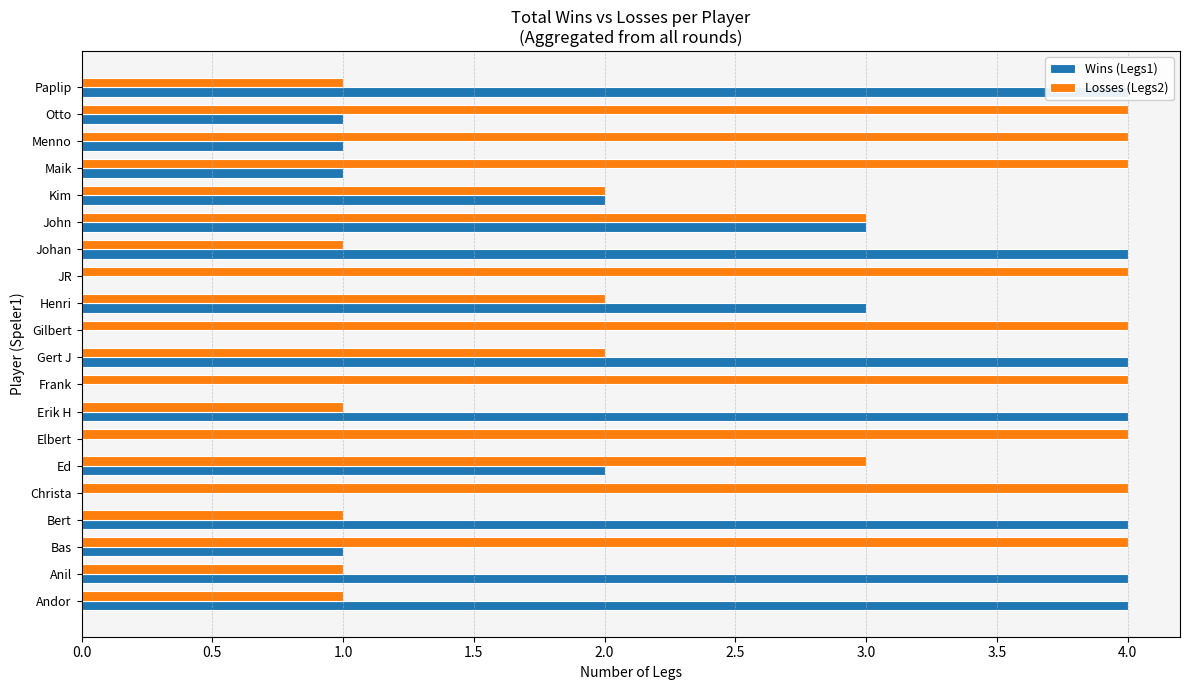

Rank the series at Anil from highest to lowest value.

Wins (Legs1), Losses (Legs2)